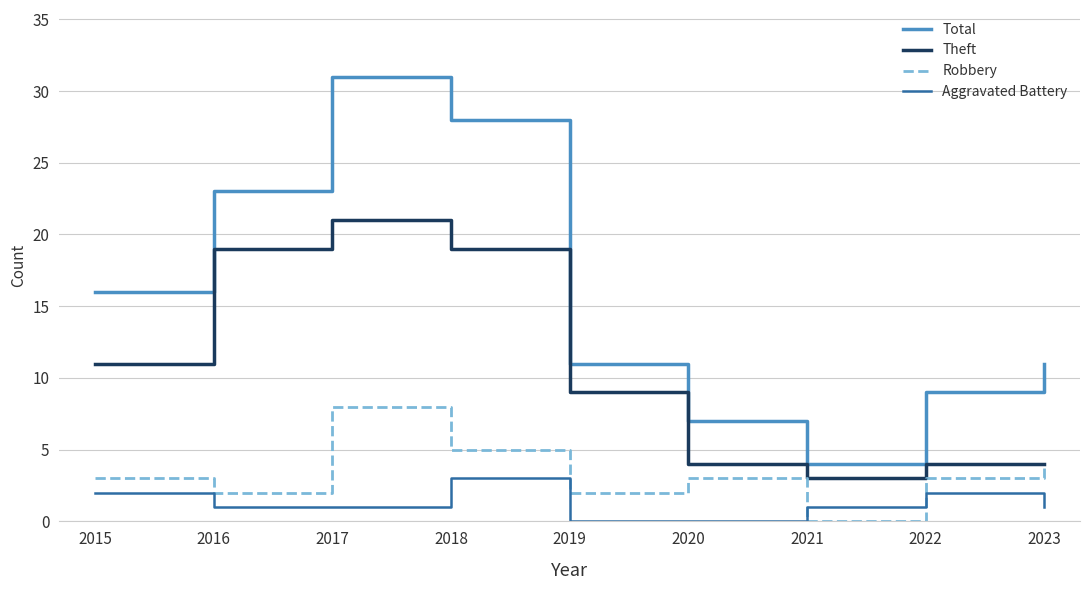

True or false: Total and Robbery cross at least once.

False